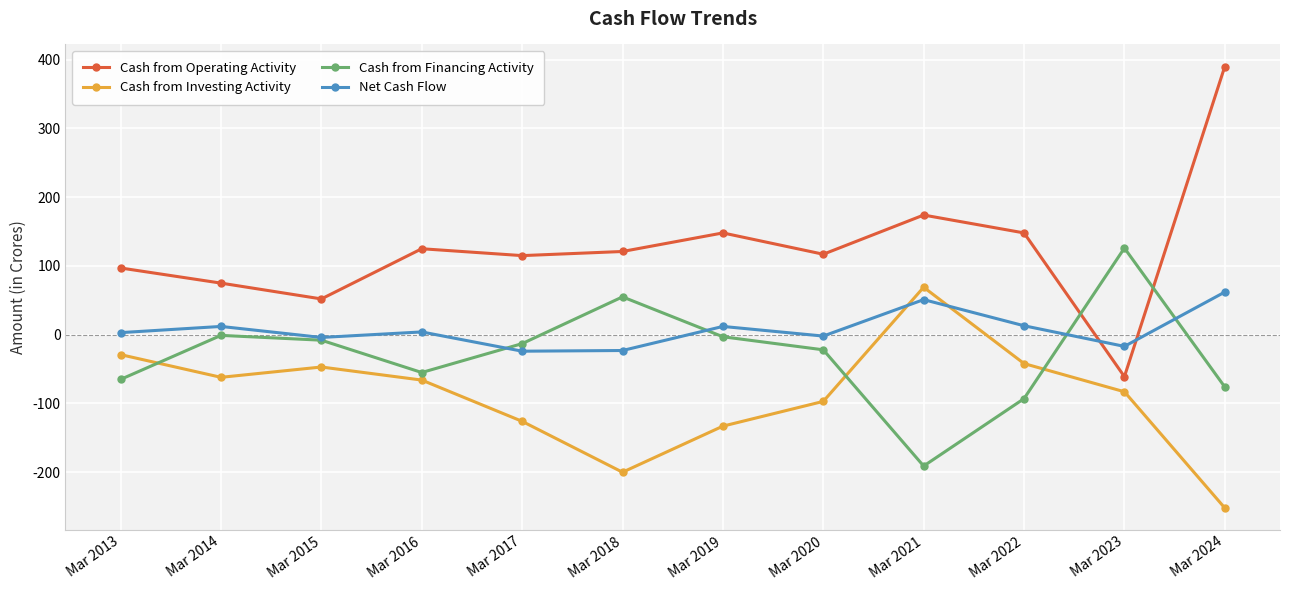

At Mar 2018, list the series in order from smallest to largest.

Cash from Investing Activity, Net Cash Flow, Cash from Financing Activity, Cash from Operating Activity